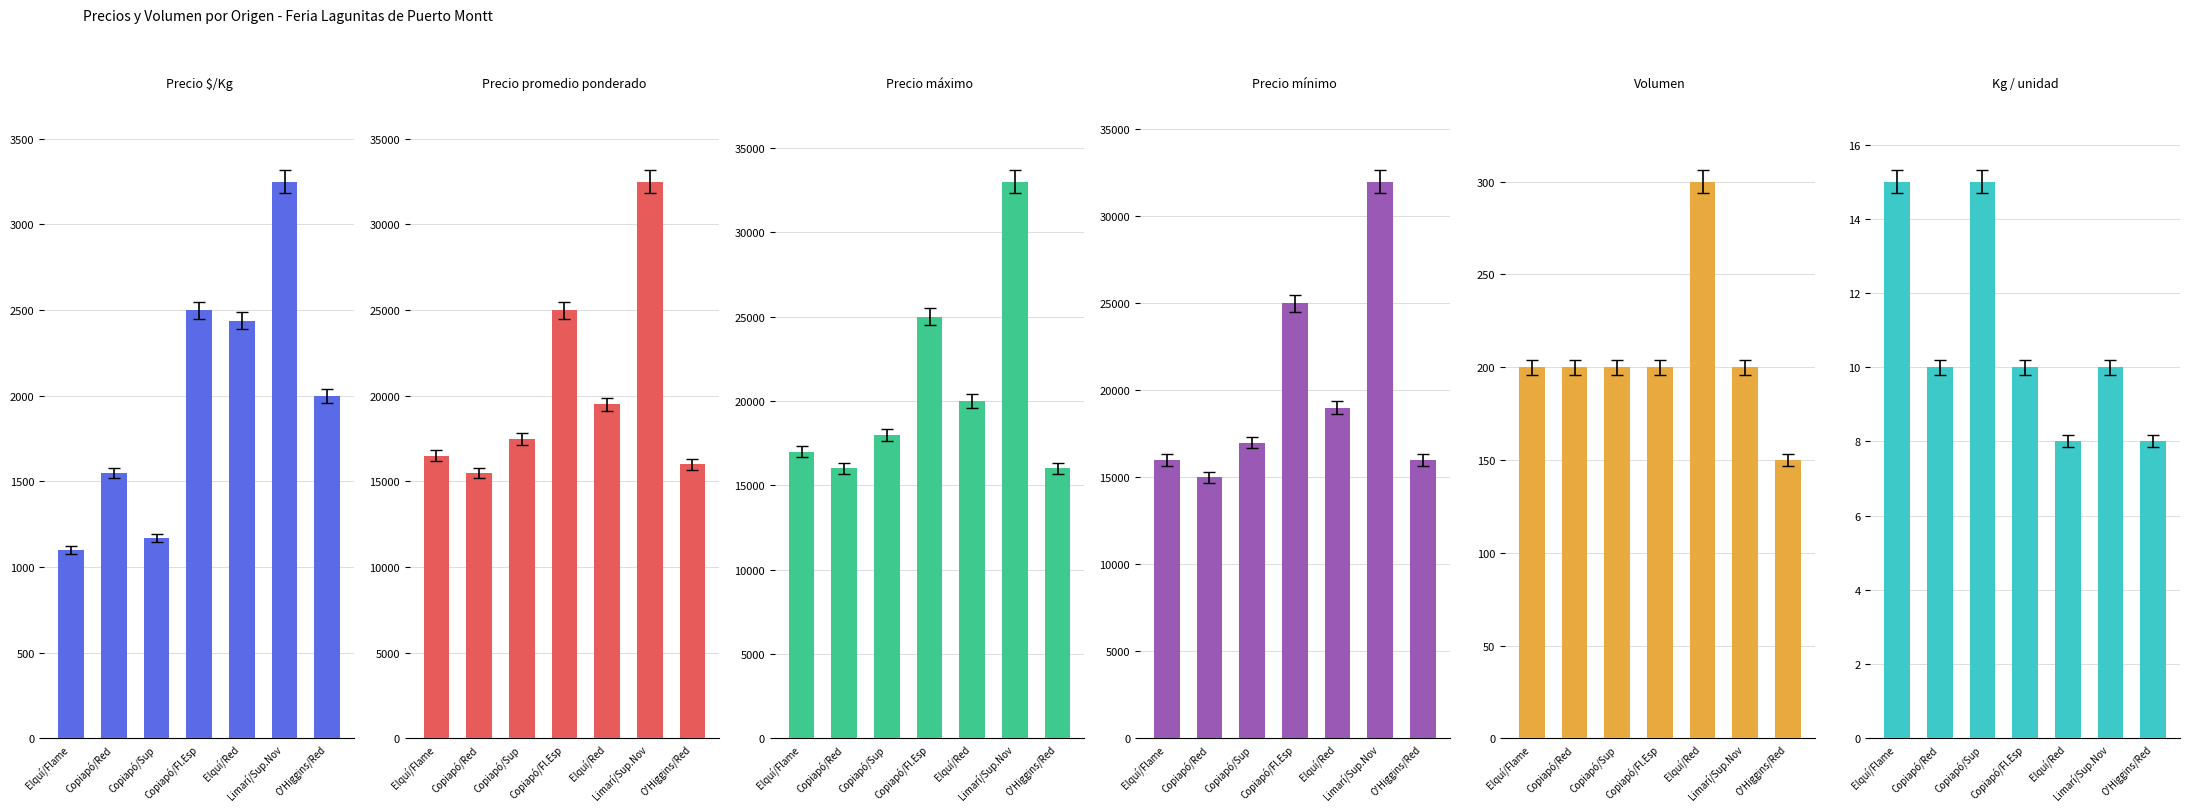

What value does the Kg / unidad series have at Limarí/Sup.Nov?

10